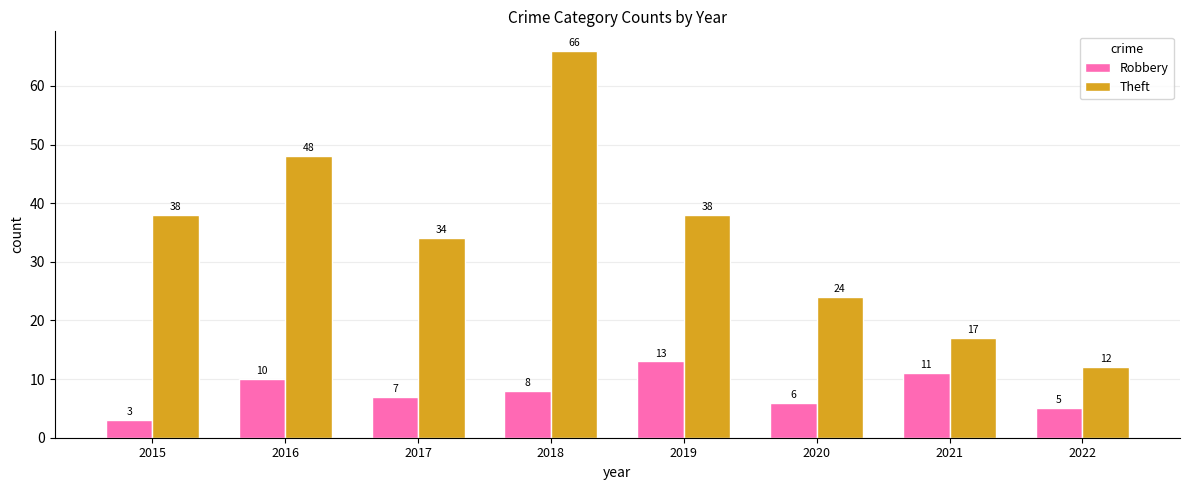

Is it true that Theft equals 27 at 2019?

False